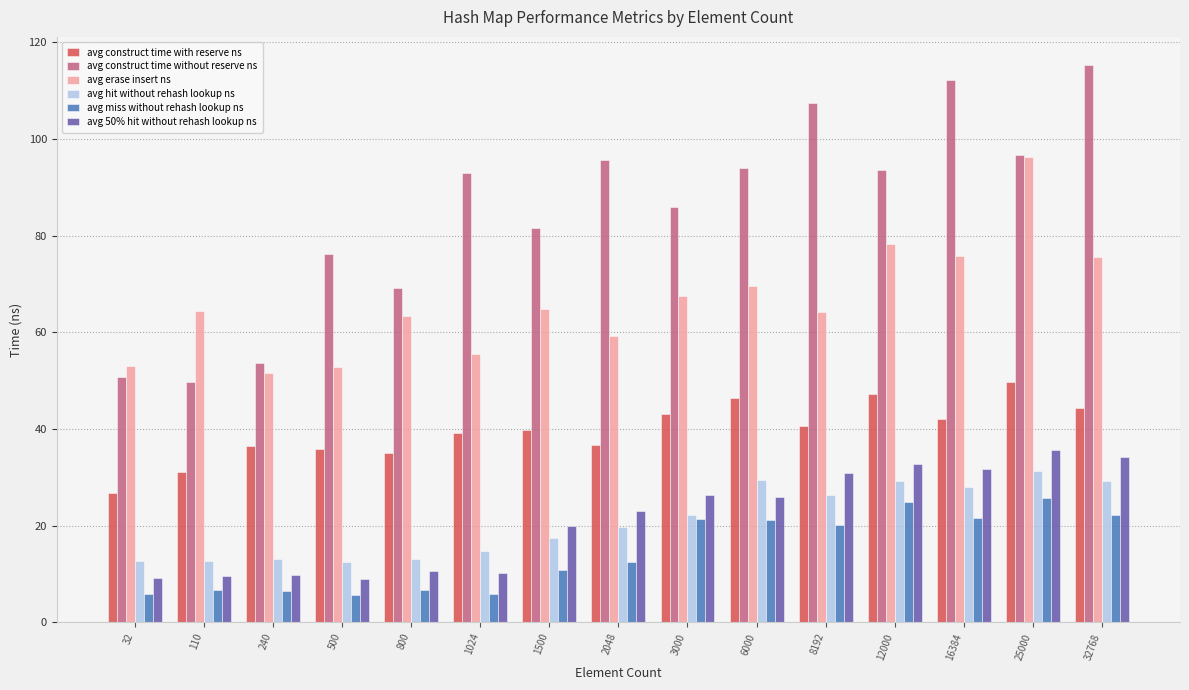

What is the average value of the avg miss without rehash lookup ns series?

14.5